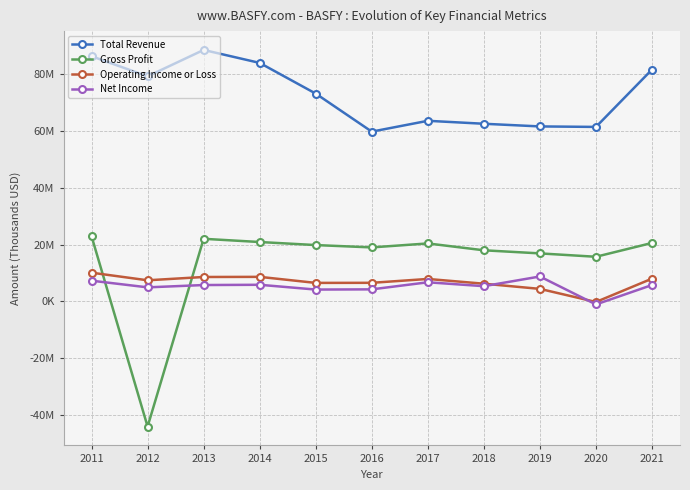

What is the minimum value shown in the chart?

-44094600